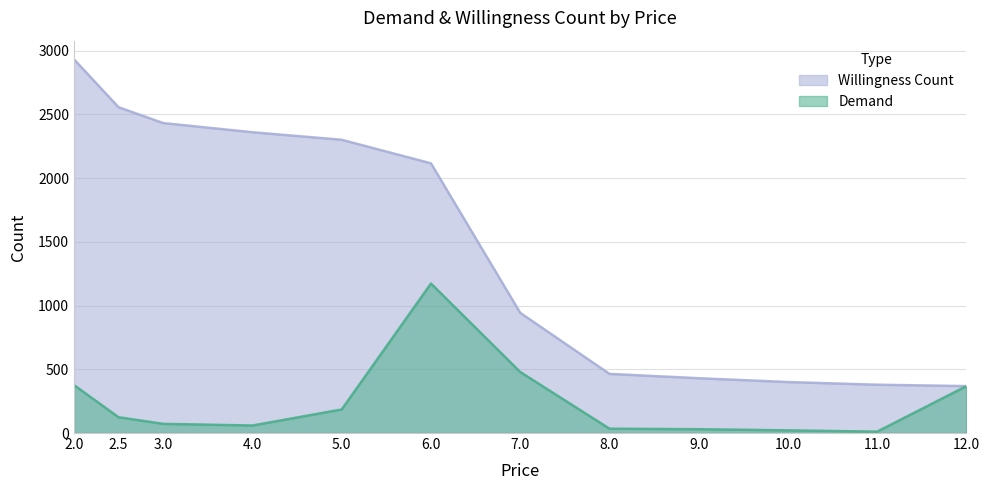

At which label does Willingness Count reach its minimum?

12